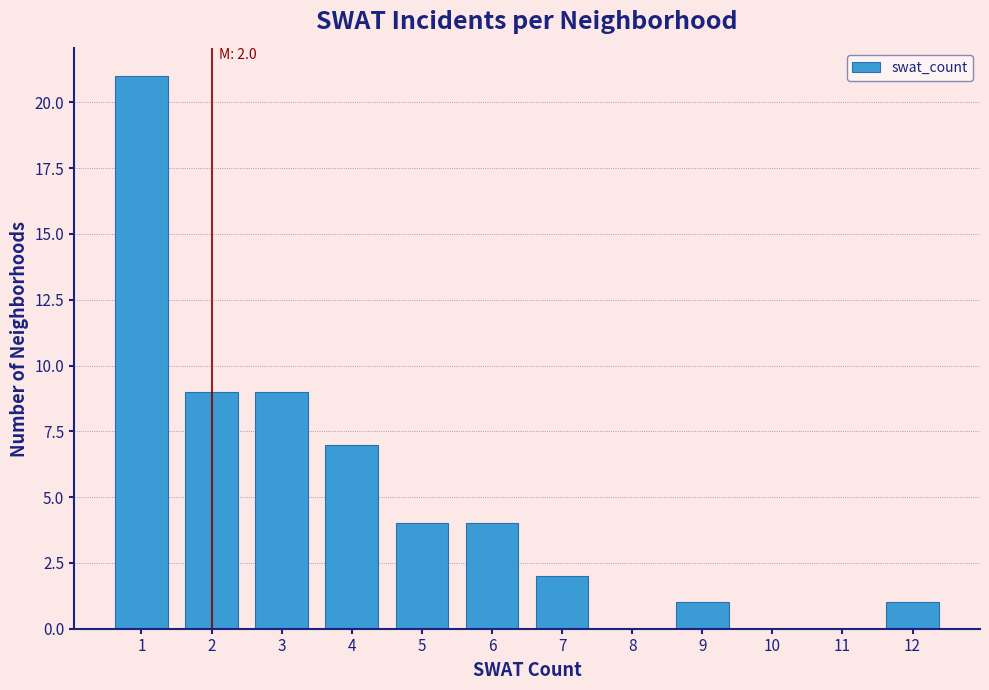

Reading left to right, what are all the values shown in this chart?

1=21	2=9	3=9	4=7	5=4	6=4	7=2	8=0	9=1	10=0	11=0	12=1